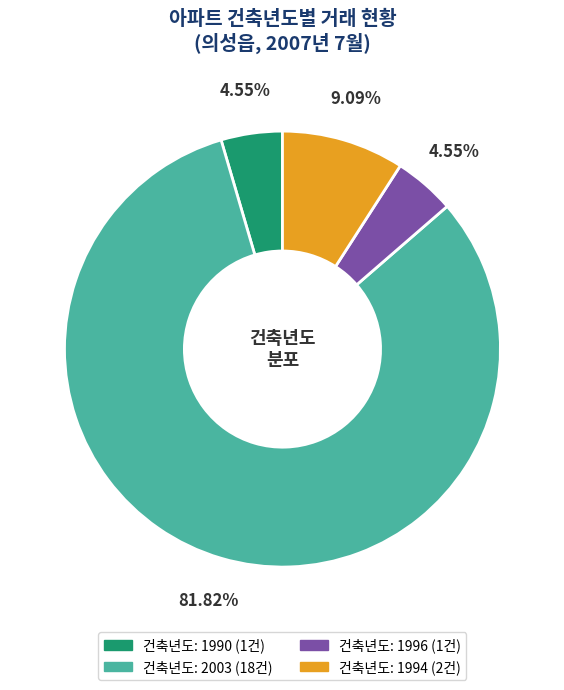

Is there a majority slice in this chart?

Yes